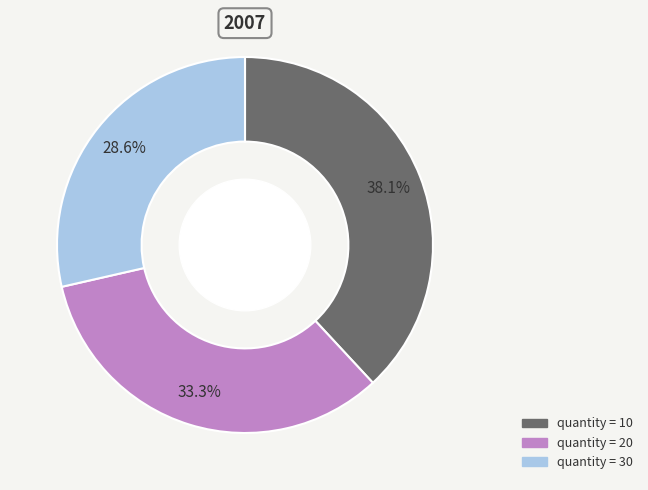

Is there any slice that represents more than half of the pie?

No